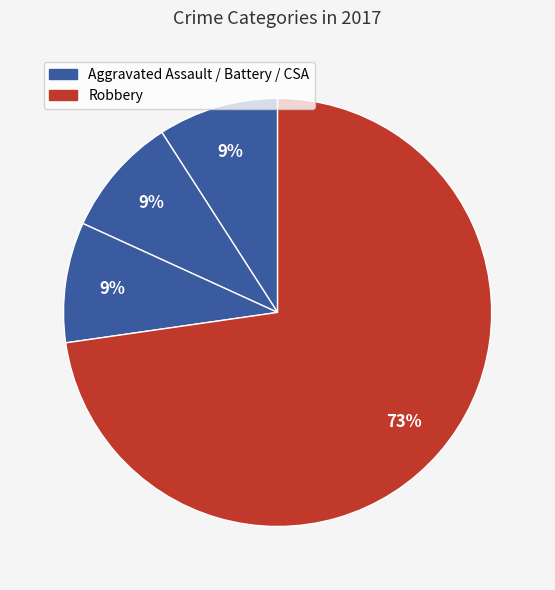

How many segments does this pie chart have?

4